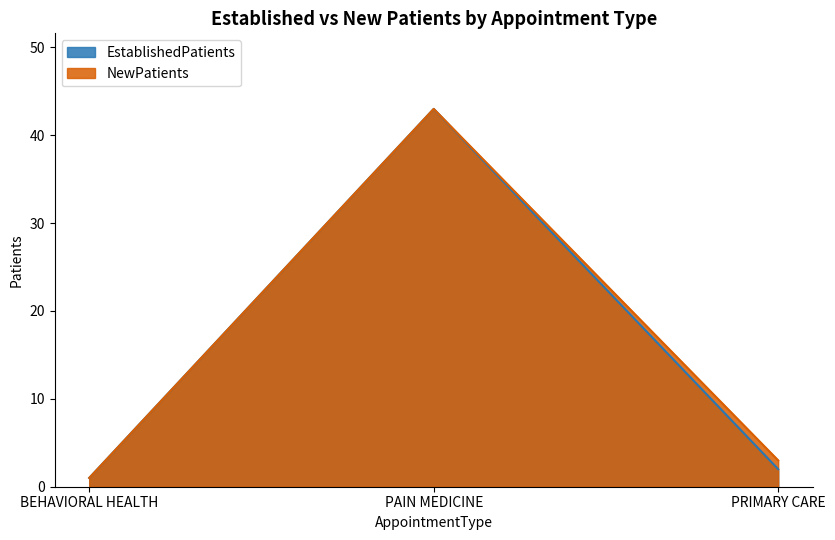

List the series in order of their overall mean, lowest first.

EstablishedPatients, NewPatients